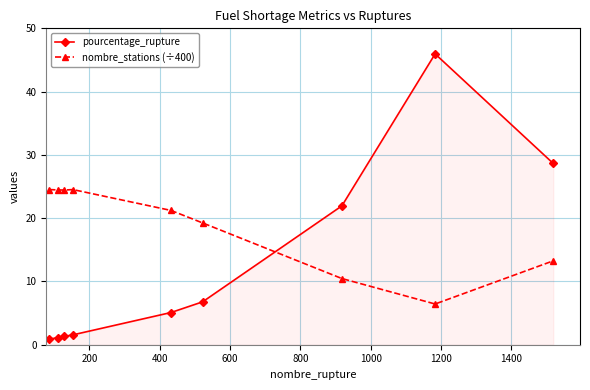

List the series in order of their overall mean, lowest first.

pourcentage_rupture, nombre_stations (÷400)